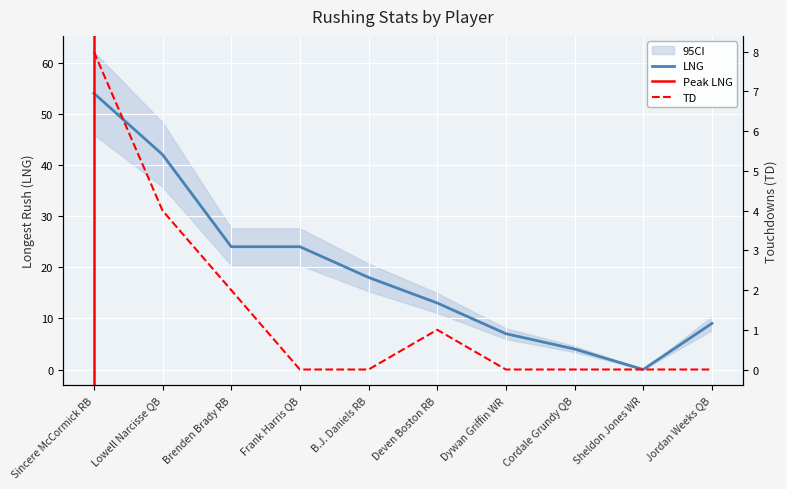

The TD series shows 8 at Sincere McCormick RB. True or false?

True